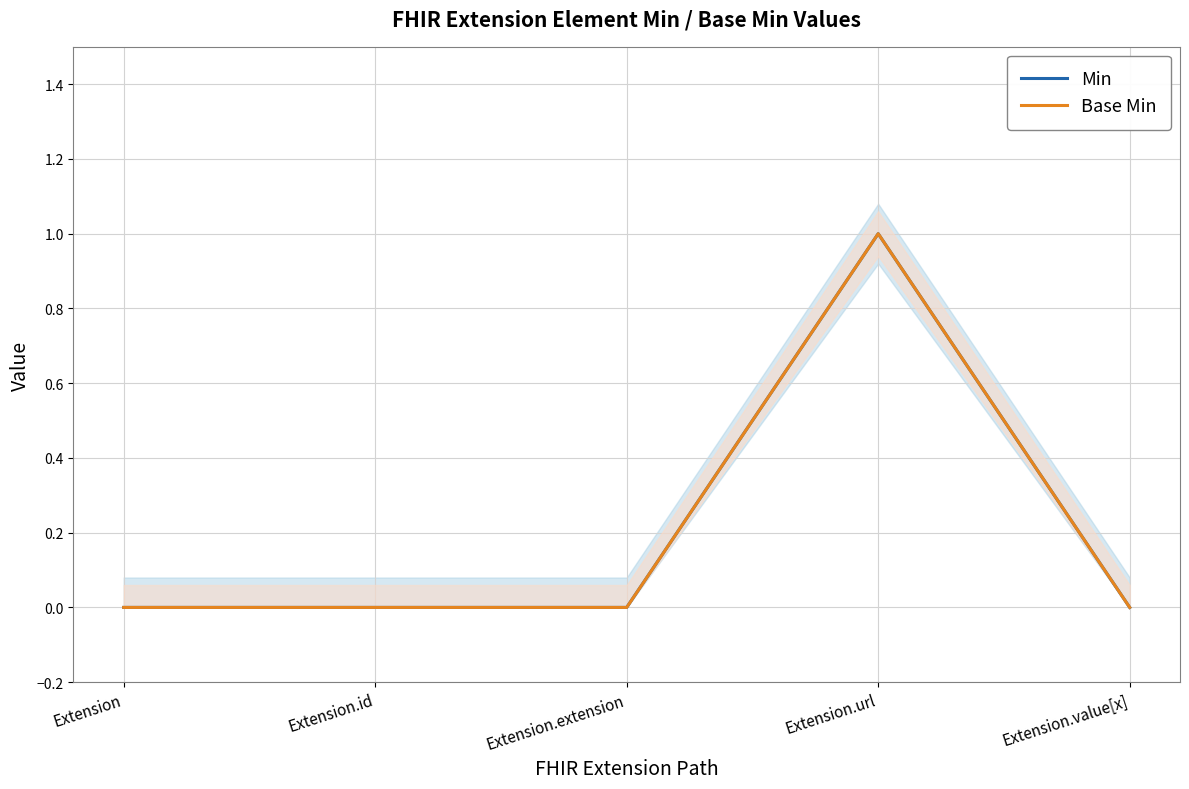

Reading left to right, extract all data points from this chart.

Min: 0	0	0	1	0
Base Min: 0	0	0	1	0